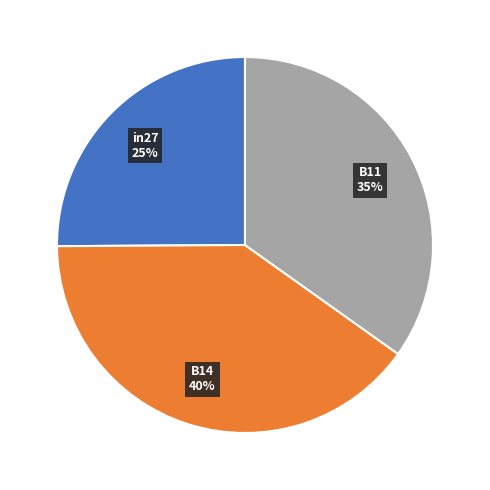

To the nearest percent, what is the difference between the largest and smallest slice percentages?

15%